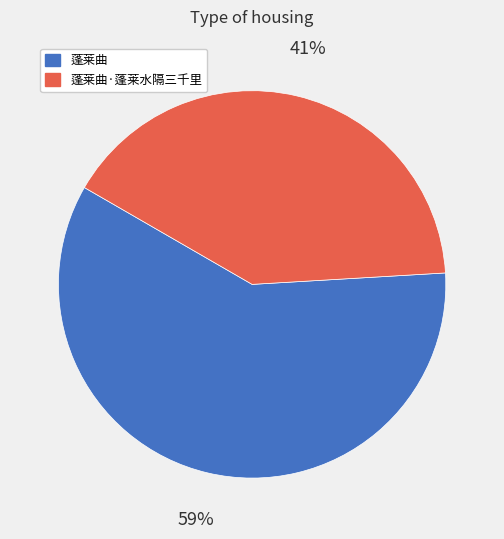

Which has a higher value, 蓬莱曲 or 蓬莱曲·蓬莱水隔三千里?

蓬莱曲